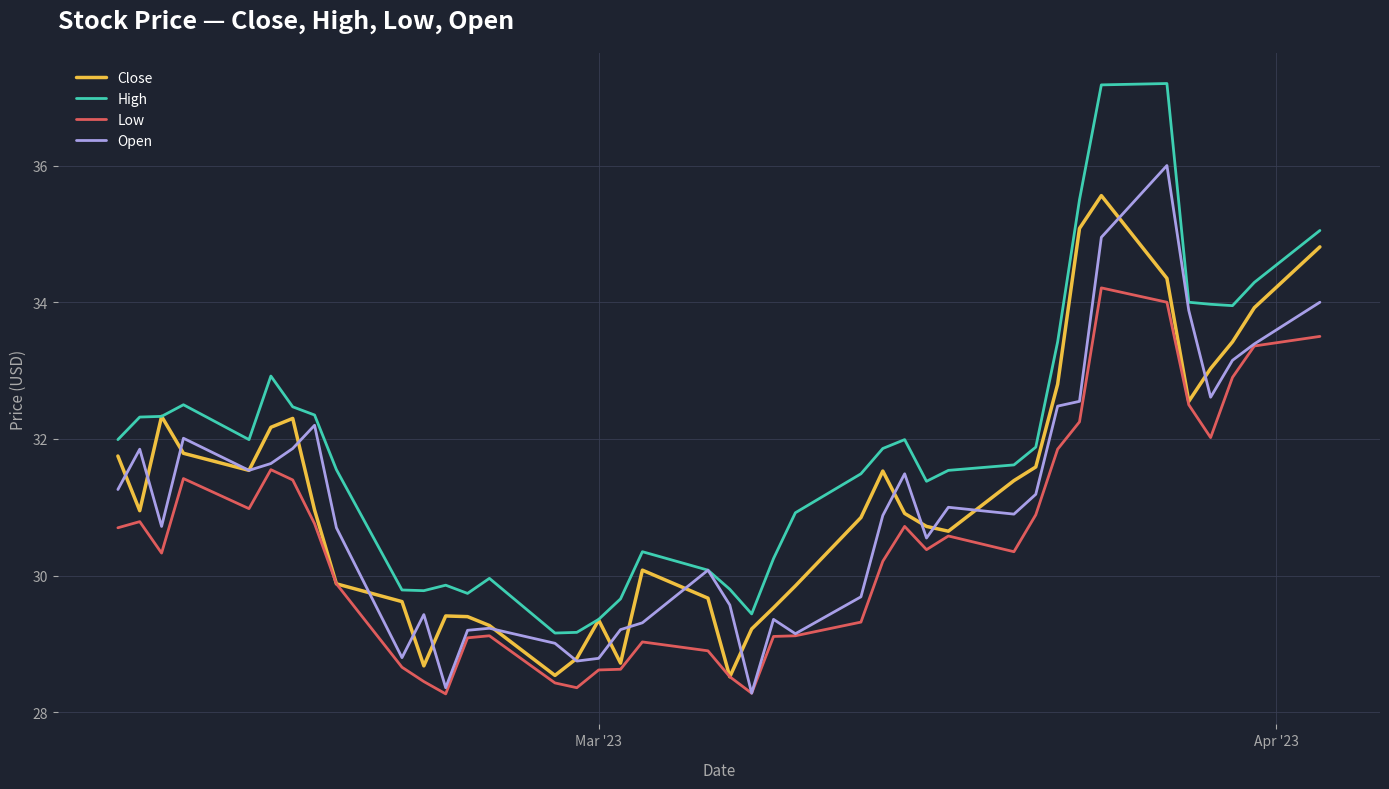

Count the number of categories in the chart.

40